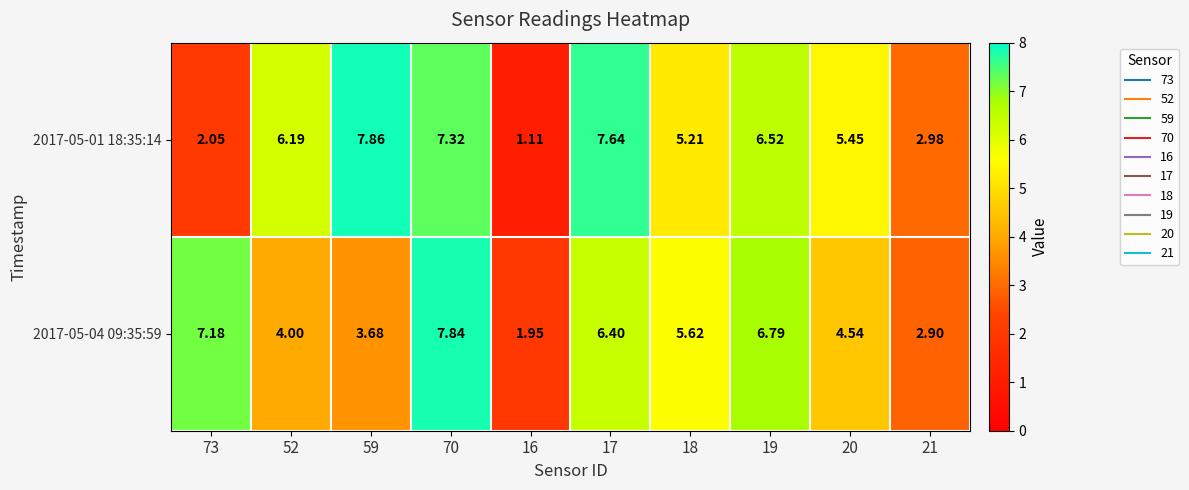

Is the value of 2017-05-04 09:35:59 at 70 greater than the value of 2017-05-01 18:35:14 at 70?

Yes